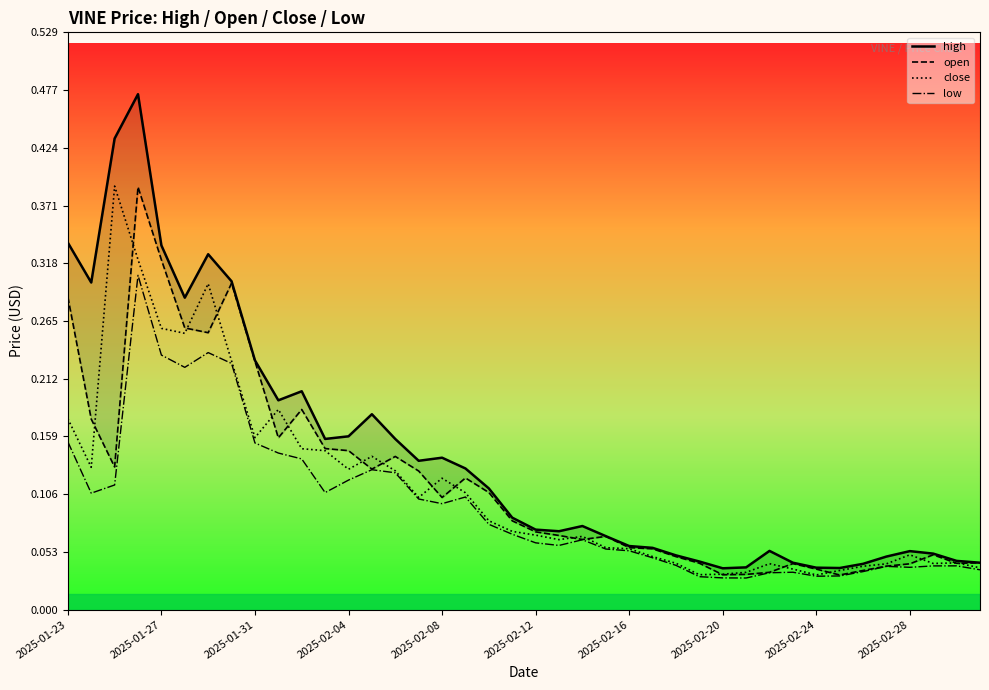

Which series has the widest spread of values?

high